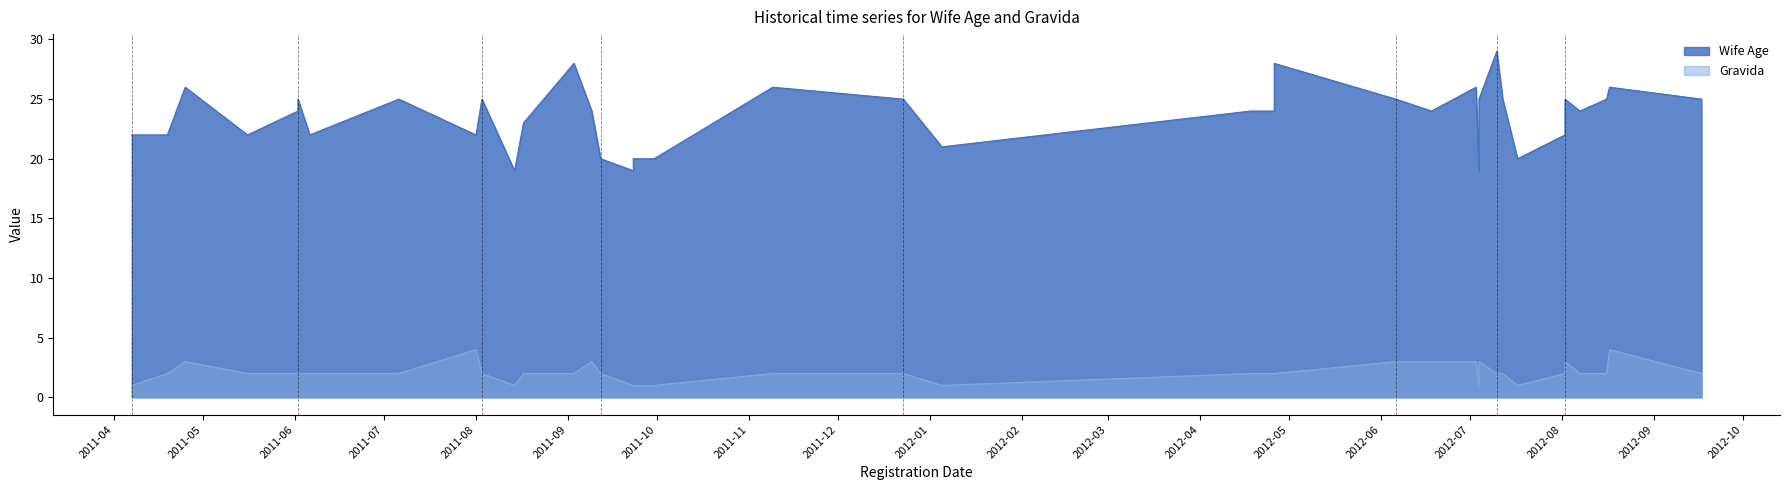

Rank the series at 2011-09-12 from highest to lowest value.

Wife Age, Gravida